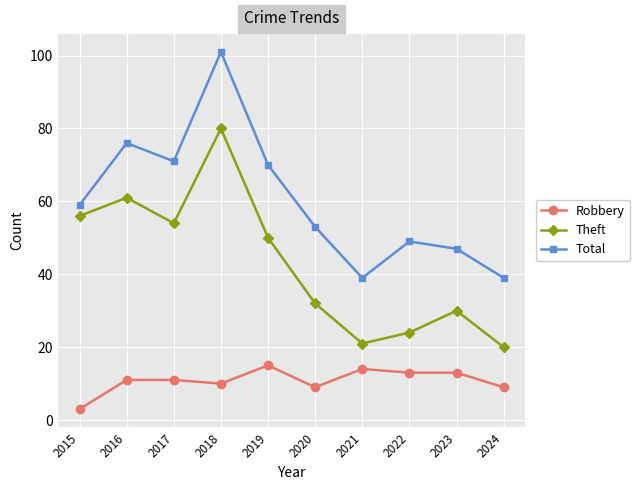

Rank the series at 2021 from highest to lowest value.

Total, Theft, Robbery